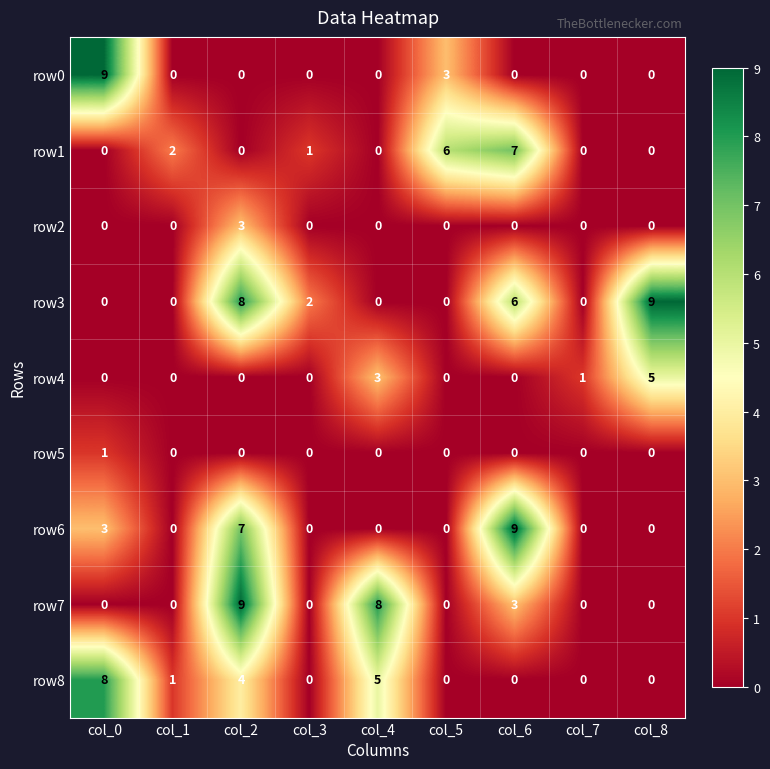

Read the row6 value at col_6.

9